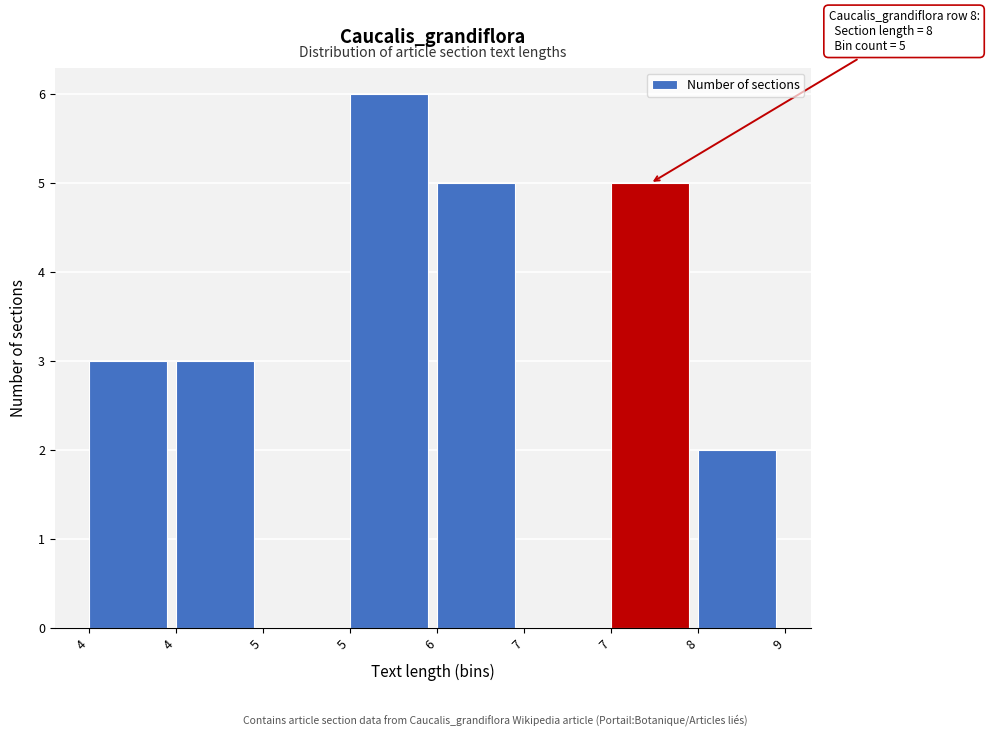

Count the number of data series in this chart.

1